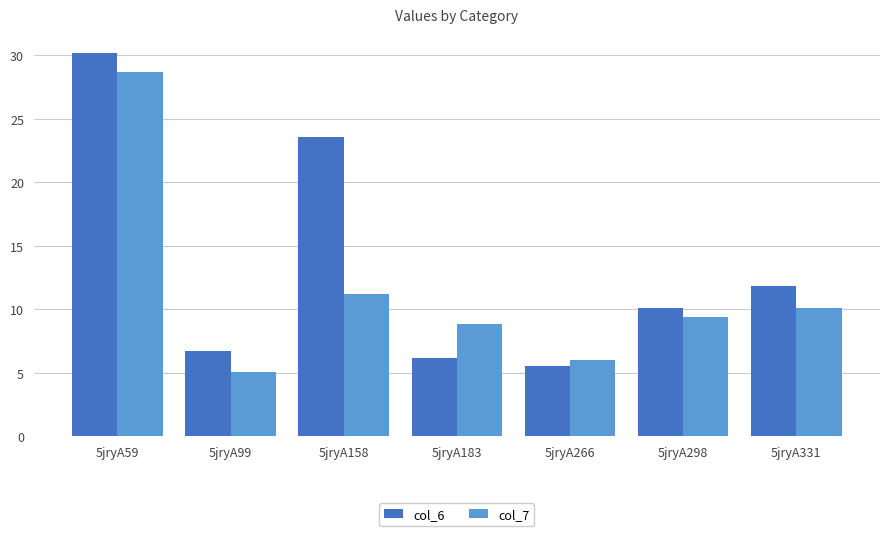

Which category has the lowest value across all series?

5jryA99